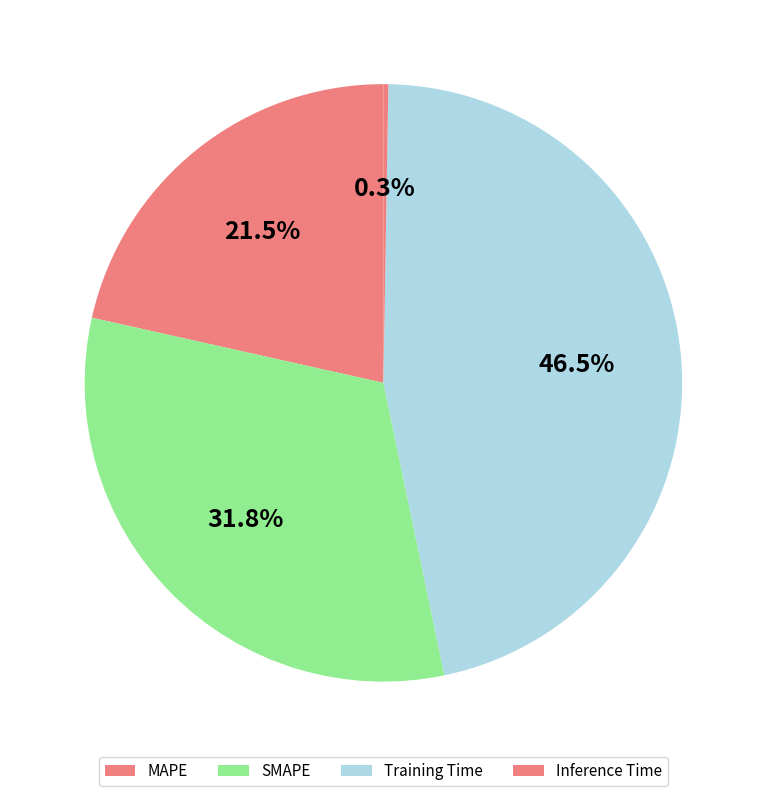

Which has a higher value, MAPE or SMAPE?

SMAPE